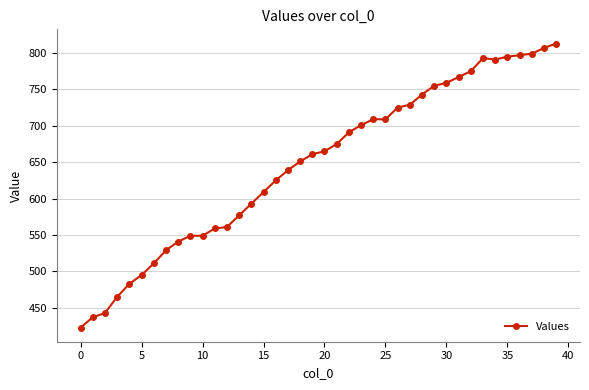

How many data points does each series have?

40